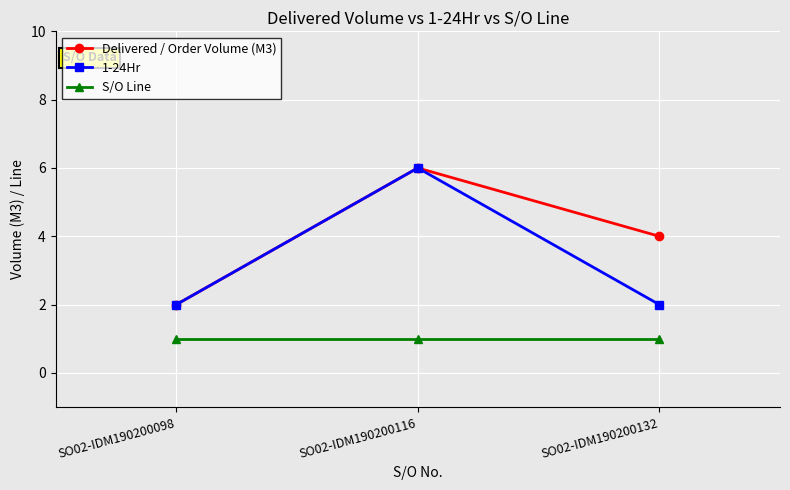

True or false: S/O Line has a value of 1 at SO02-IDM190200132.

True